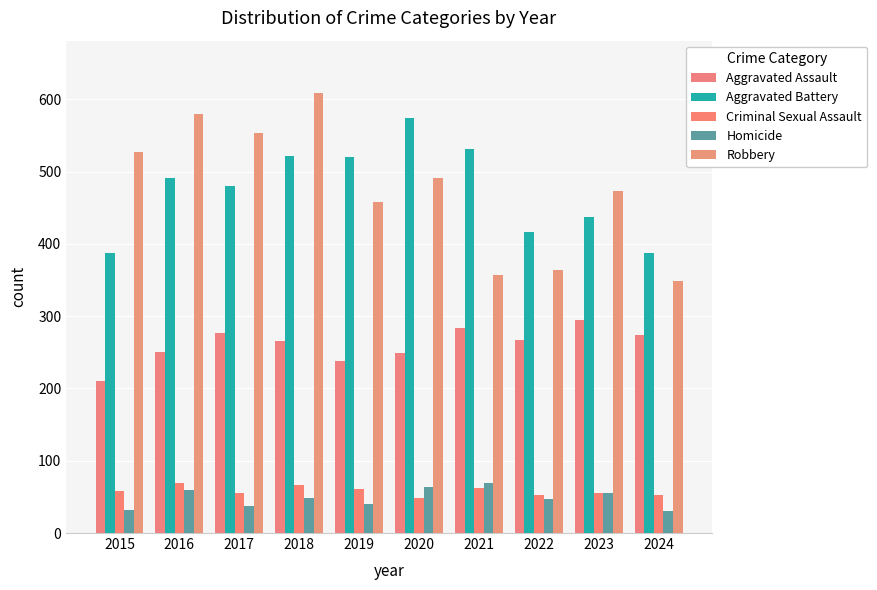

Reading left to right, what are all the values shown in this chart?

Aggravated Assault: 2015=210	2016=250	2017=276	2018=265	2019=238	2020=249	2021=284	2022=267	2023=295	2024=274
Aggravated Battery: 2015=387	2016=491	2017=480	2018=522	2019=520	2020=574	2021=531	2022=417	2023=437	2024=387
Criminal Sexual Assault: 2015=58	2016=69	2017=55	2018=66	2019=61	2020=49	2021=62	2022=52	2023=56	2024=53
Homicide: 2015=32	2016=59	2017=37	2018=49	2019=40	2020=63	2021=69	2022=47	2023=55	2024=30
Robbery: 2015=527	2016=579	2017=553	2018=608	2019=458	2020=491	2021=357	2022=364	2023=473	2024=349